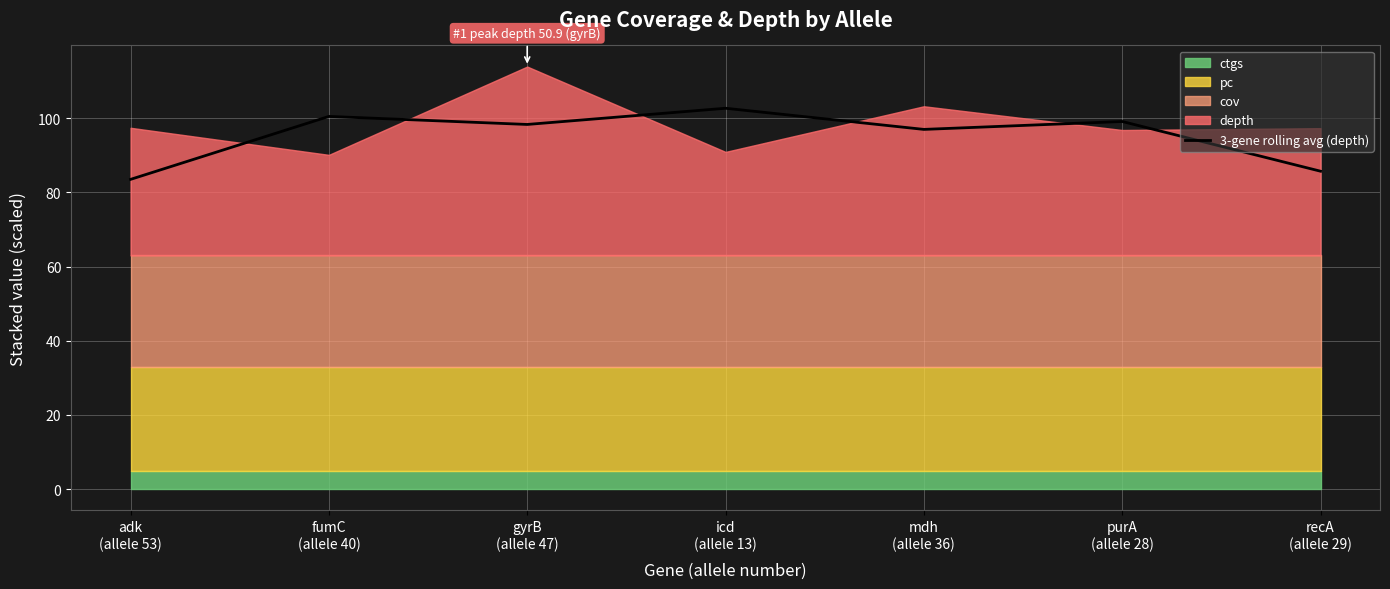

What is the sum of the values at gyrB
(allele 47) and icd
(allele 13)?

201.0